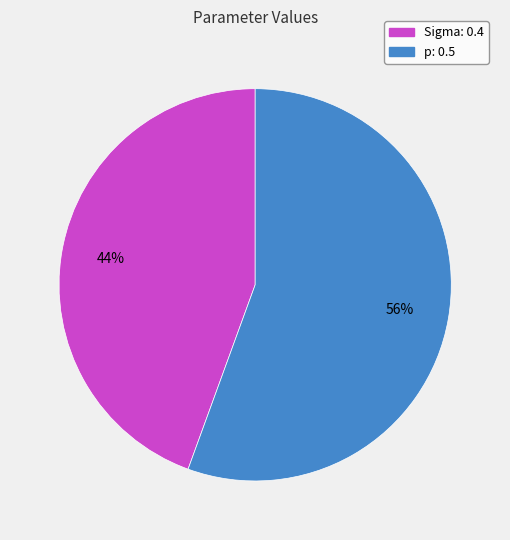

To the nearest percent, what percentage of the pie is Sigma?

44%